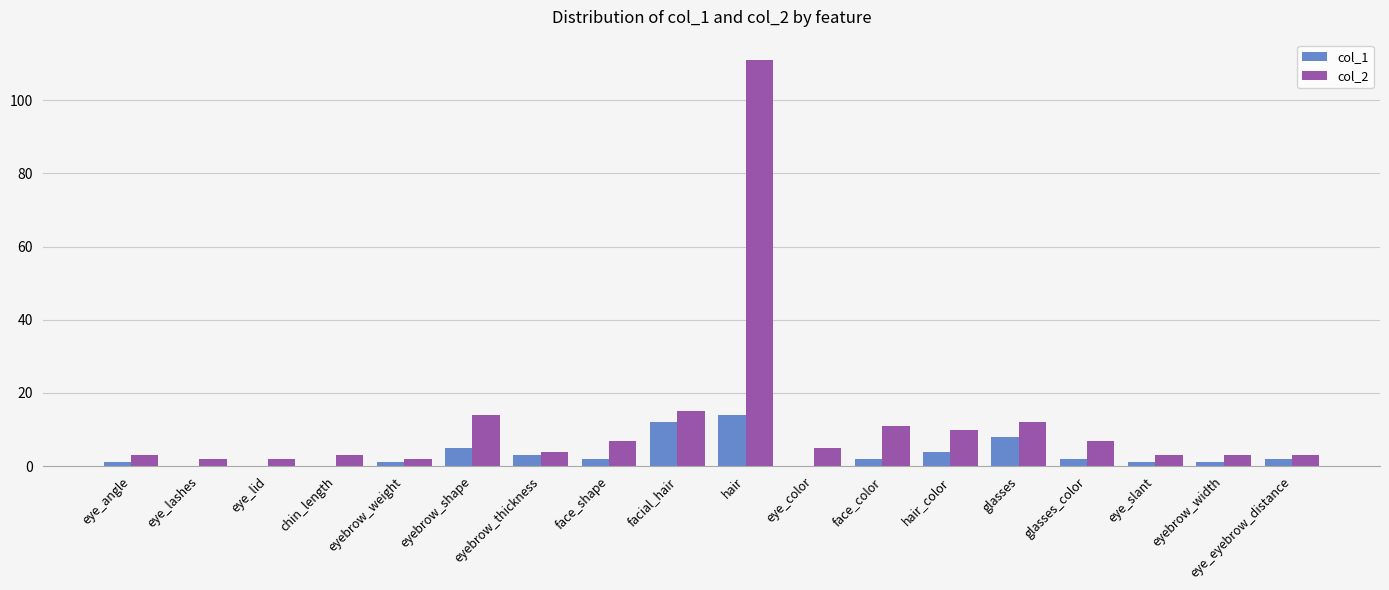

At which label is col_1 closest to 7?

glasses